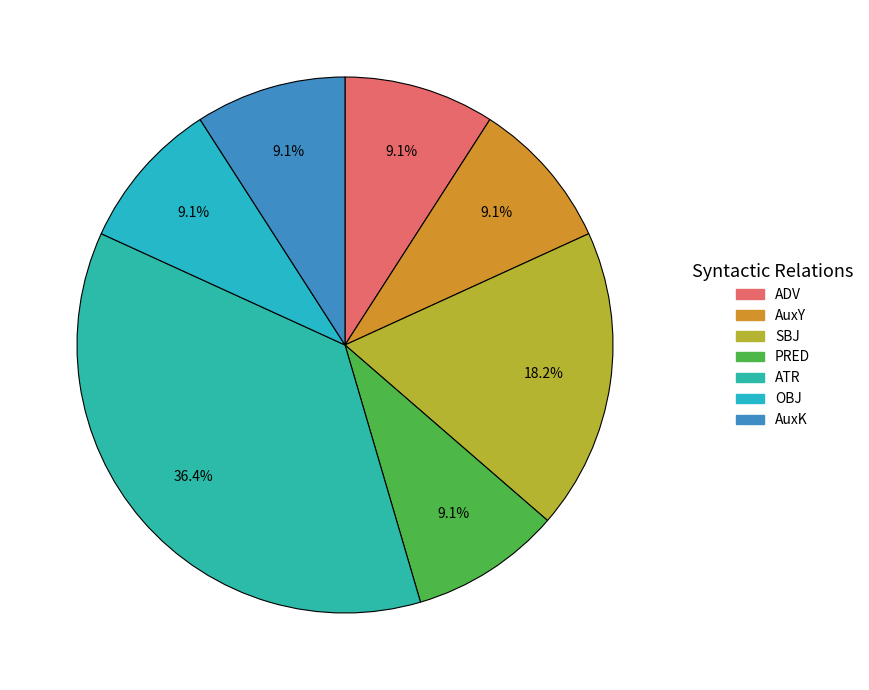

What is the change in value from ATR to OBJ?

-3